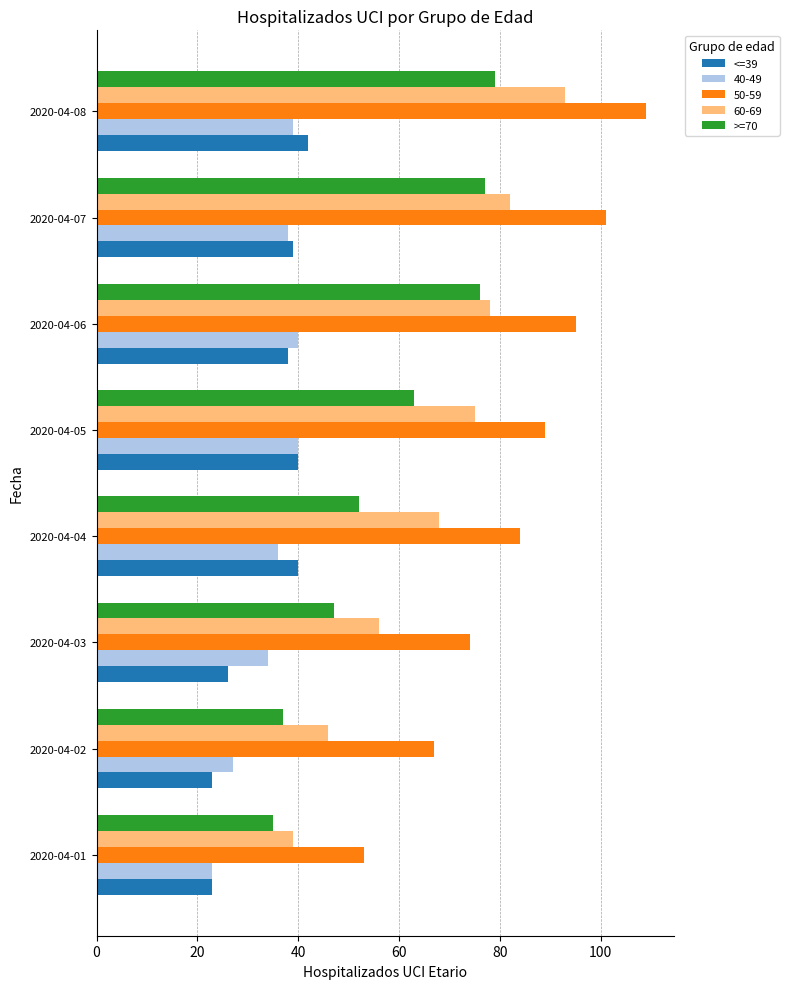

What is the minimum value shown in the chart?

23